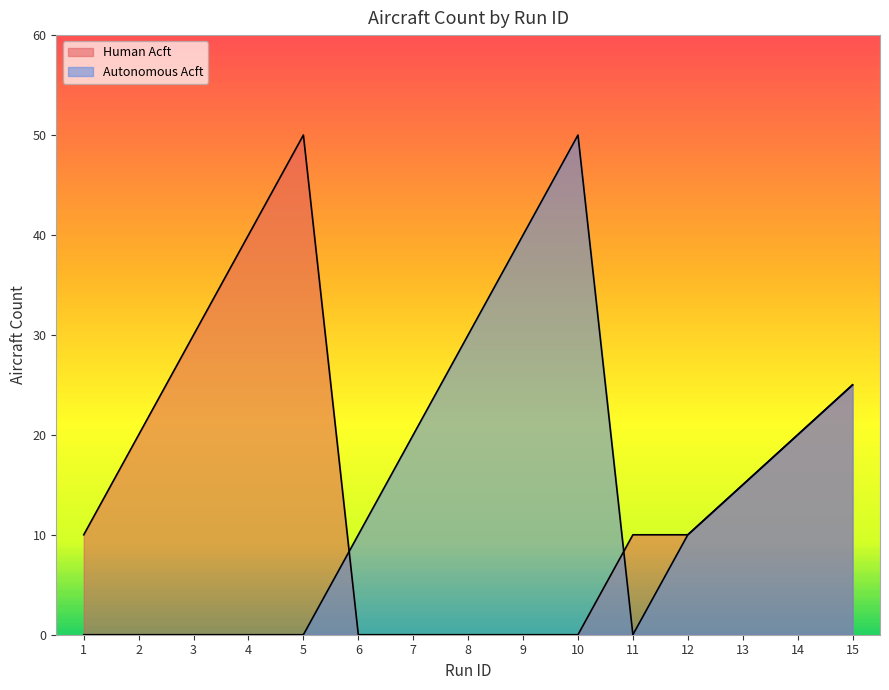

True or false: Autonomous Acft and Human Acft intersect in this chart.

True